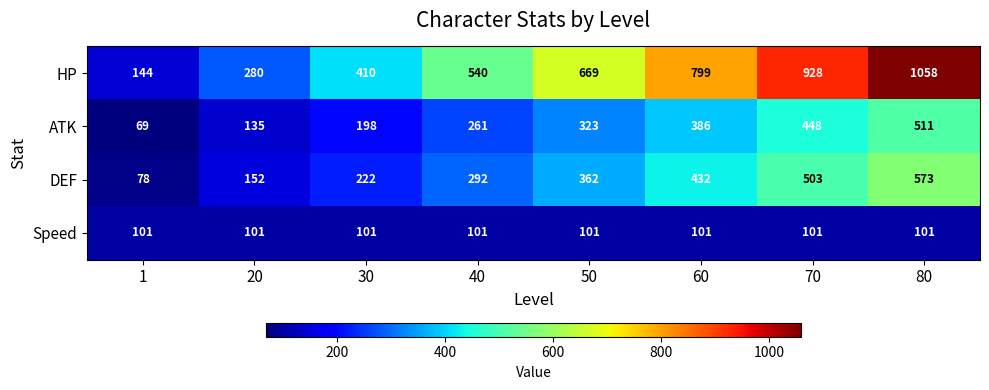

The value of Speed at 1 is 101. True or false?

True